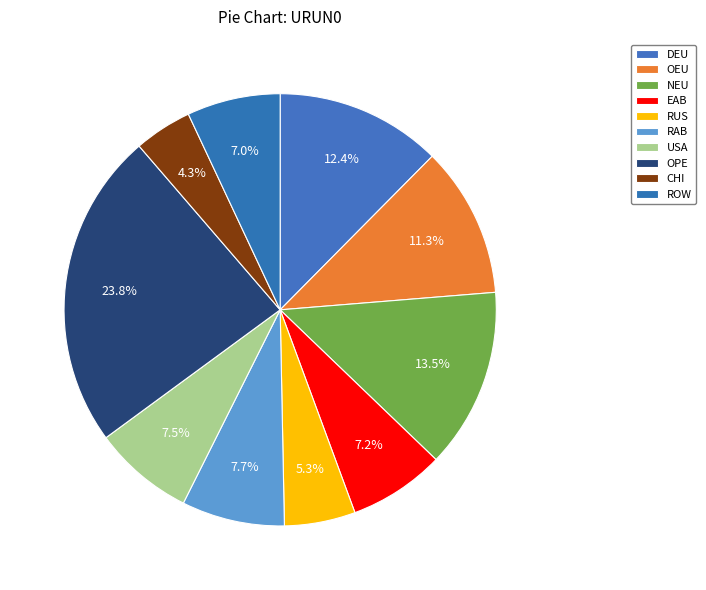

What portion of the pie excludes RAB?

92.3%